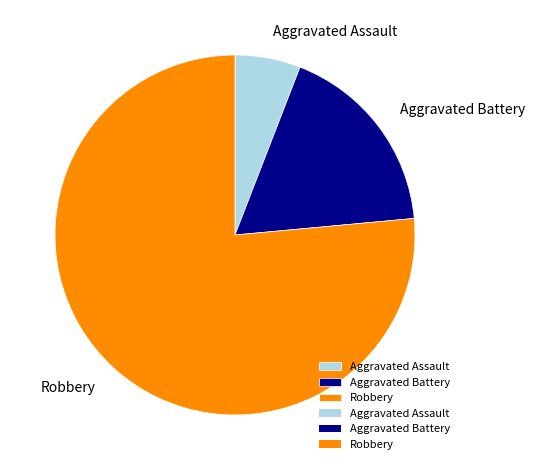

Count the number of slices in the pie.

3